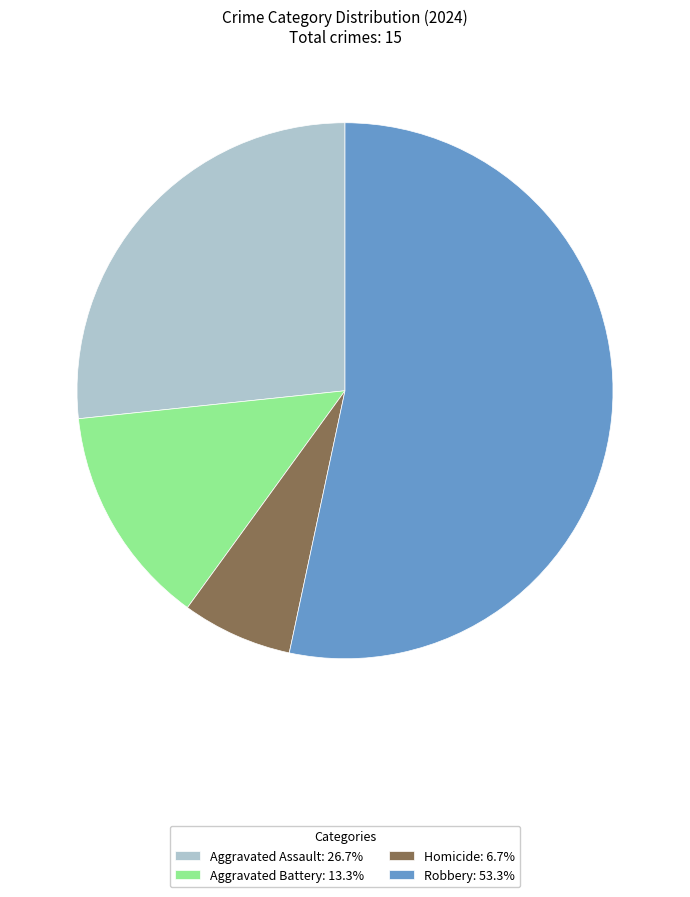

What is the ratio of the value at Robbery to the value at Homicide?

8.0